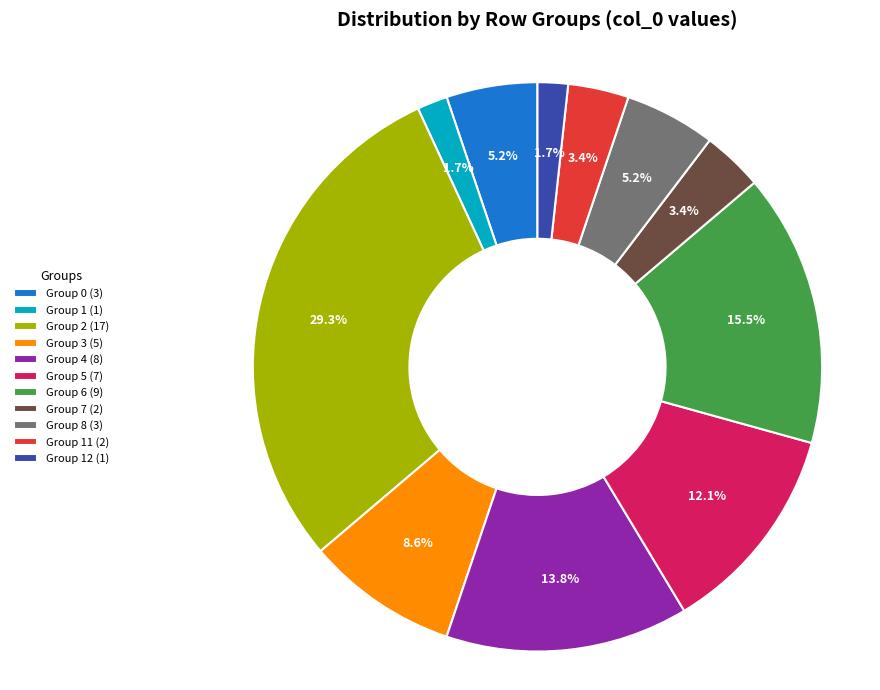

Which slice is the largest?

Group 2 (17)